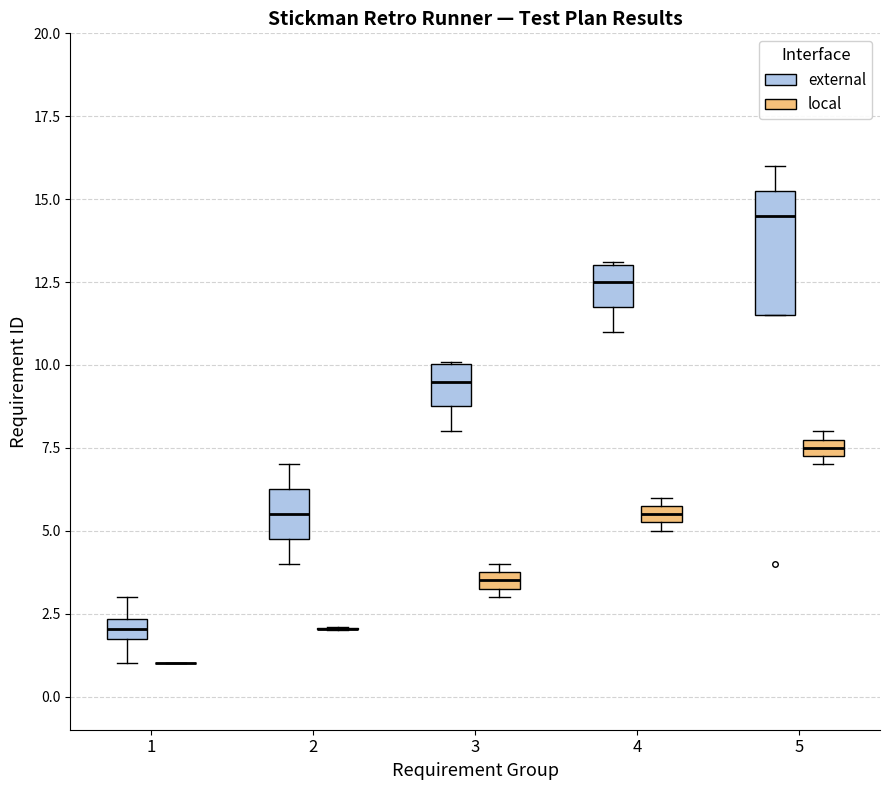

Which box is the tallest, from its lower edge to its upper edge?

5 (external)